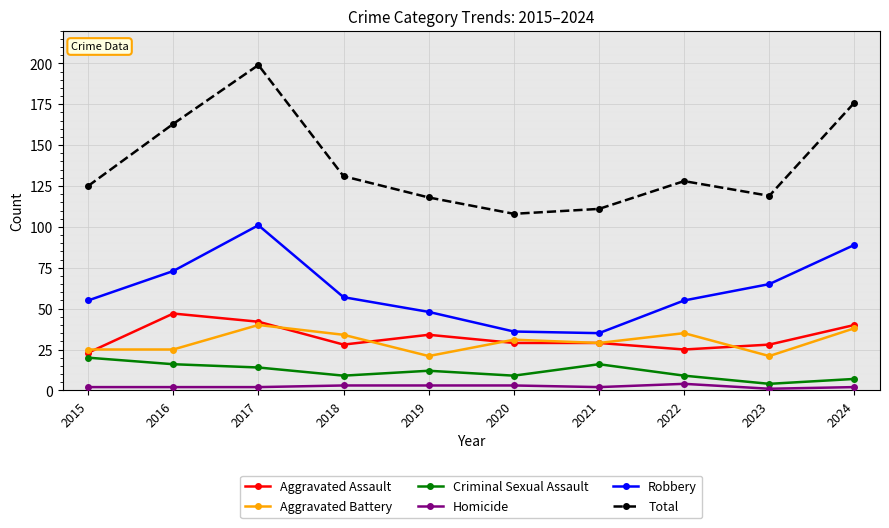

Which series changed the most between 2015 and 2021?

Robbery